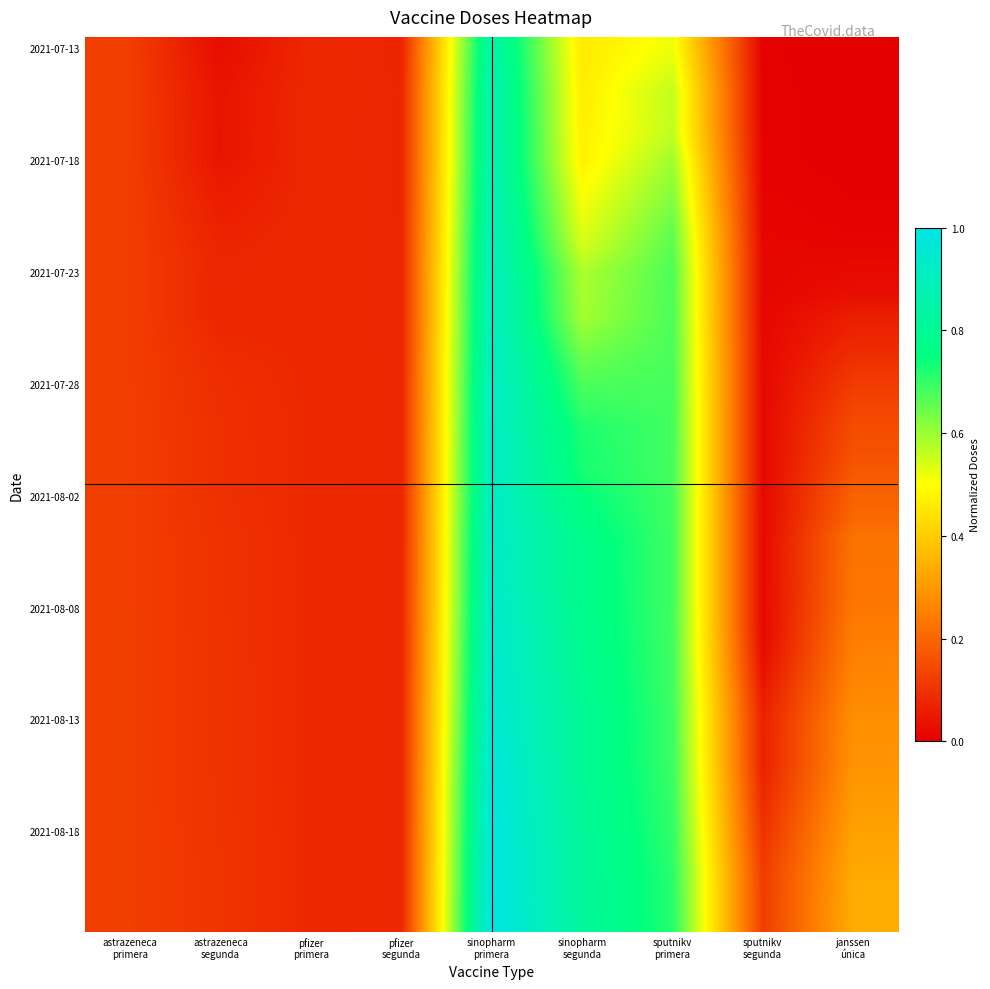

At how many categories does at least one series exceed 0?

9